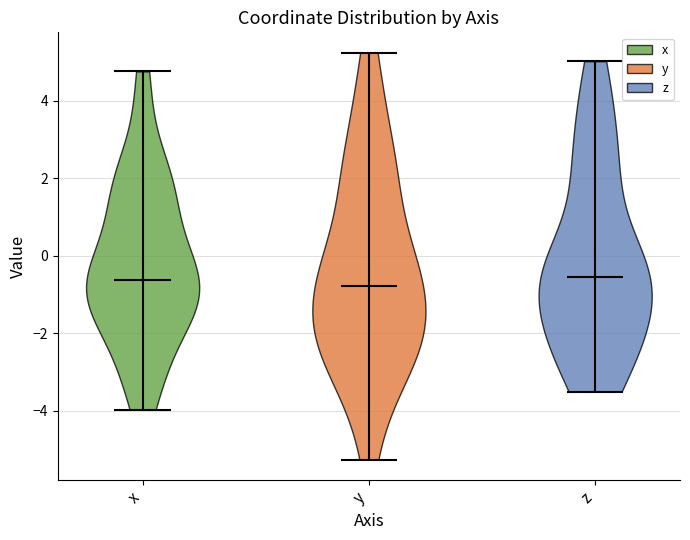

Reading left to right, read every violin against the y-axis: where its median line is, and the lowest and highest points it reaches. The values are not printed on the chart, so give them approximately, as read against the axis.

x: median line -0.6, lowest point -4.0, highest point 4.8
y: median line -0.8, lowest point -5.2, highest point 5.2
z: median line -0.6, lowest point -3.6, highest point 5.0